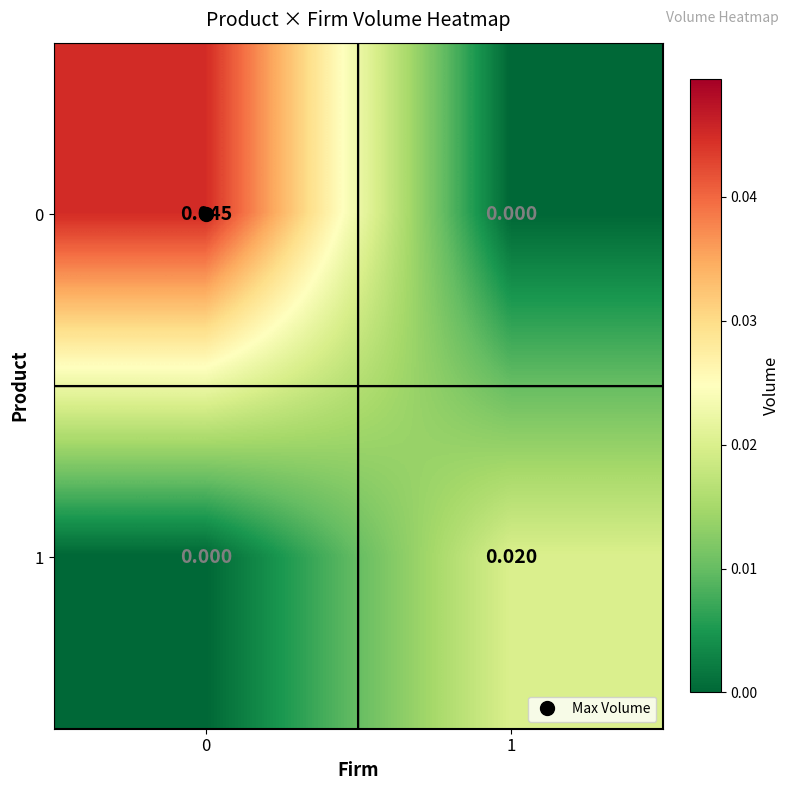

How many positive values does the 1 series have?

1